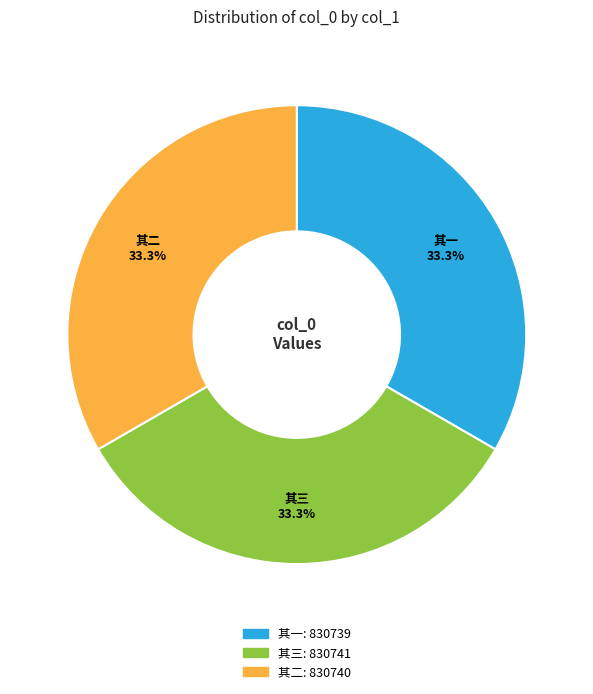

Is there a majority slice in this chart?

No